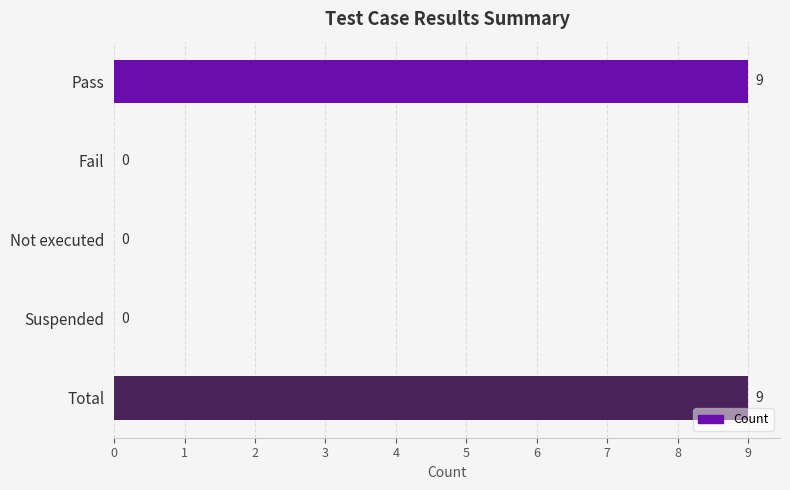

How many categories are shown in the chart?

5